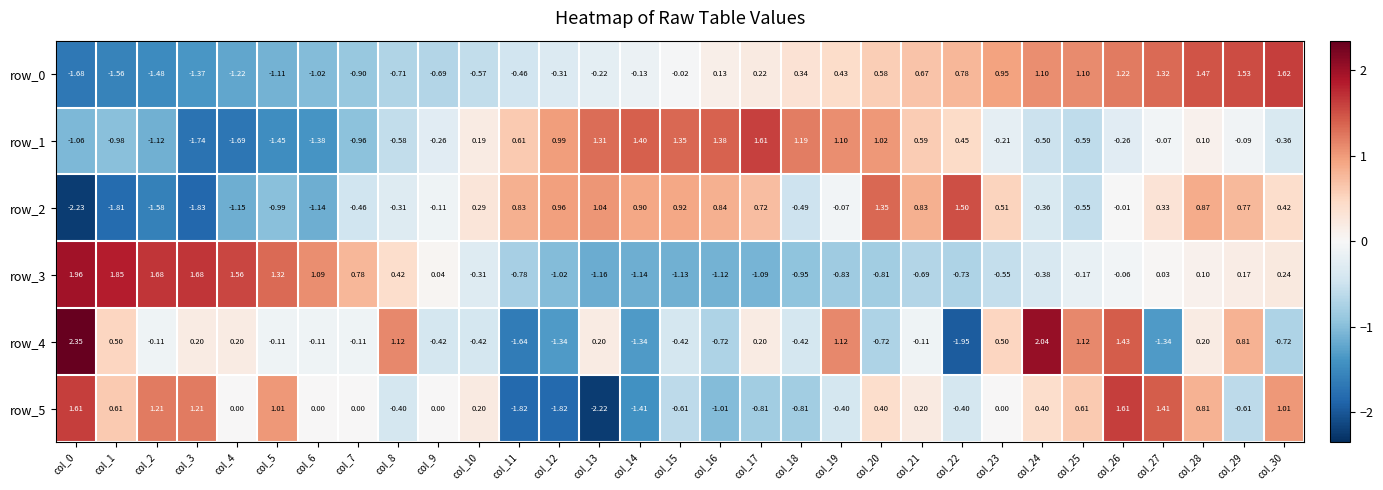

Is the value of row_5 at col_15 greater than the value of row_0 at col_17?

No